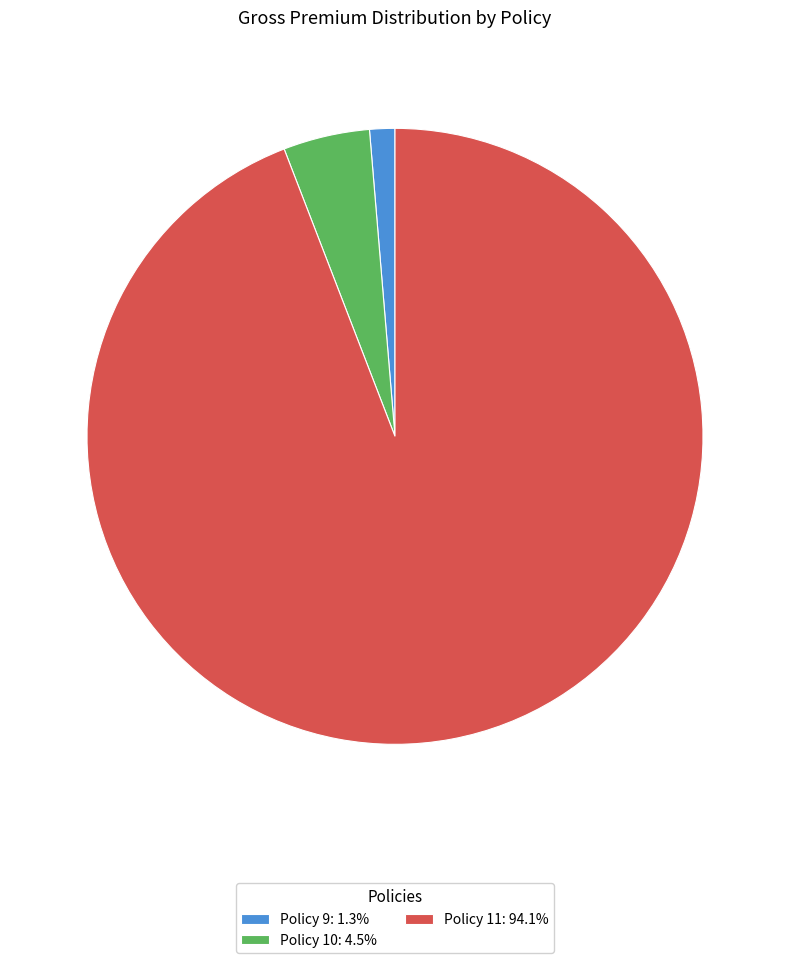

Which slice is the largest?

Policy 11